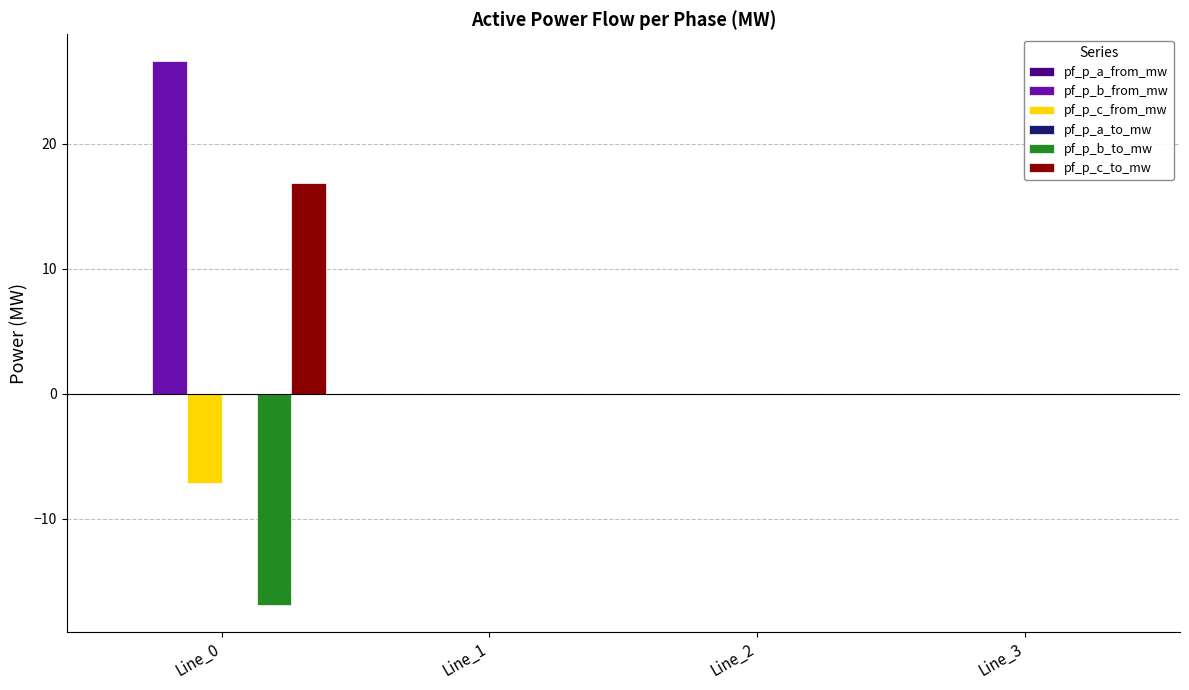

How many series are shown in this chart?

6